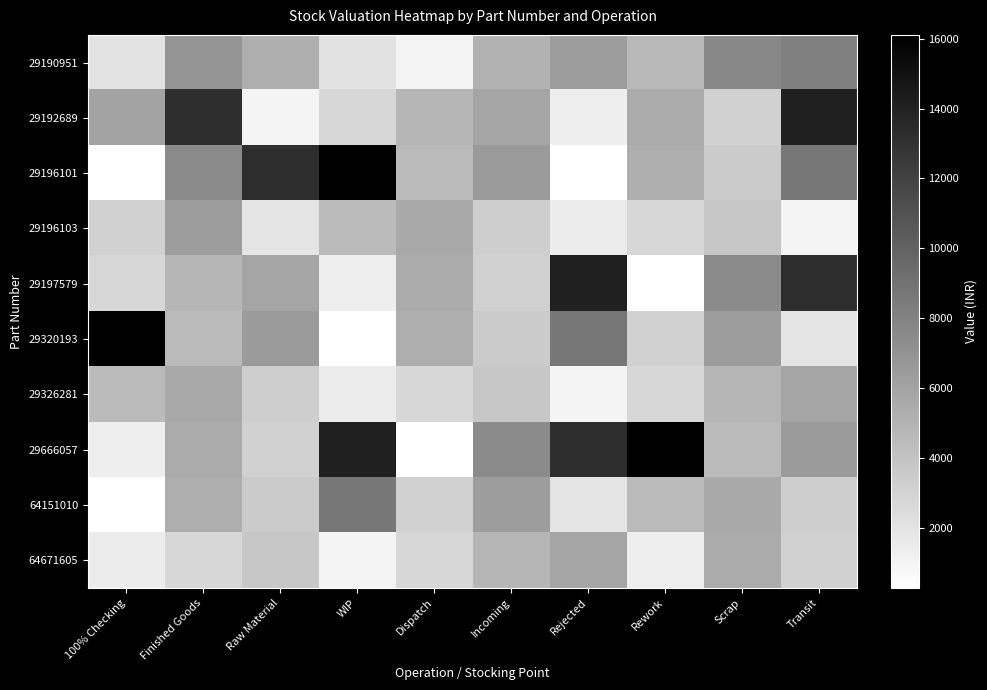

At how many categories does at least one series exceed 2643?

10